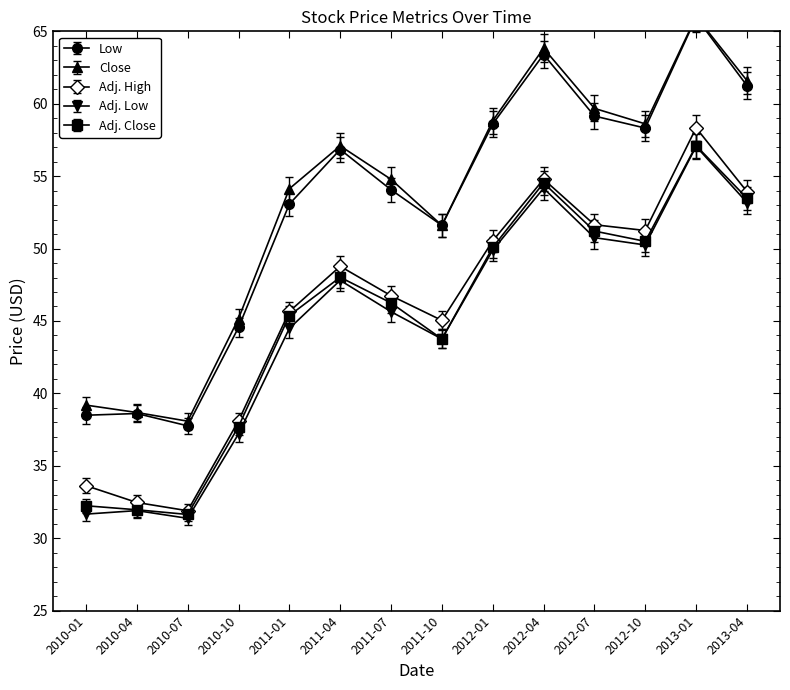

True or false: Low has a value of 65.0 at 2013-01.

True